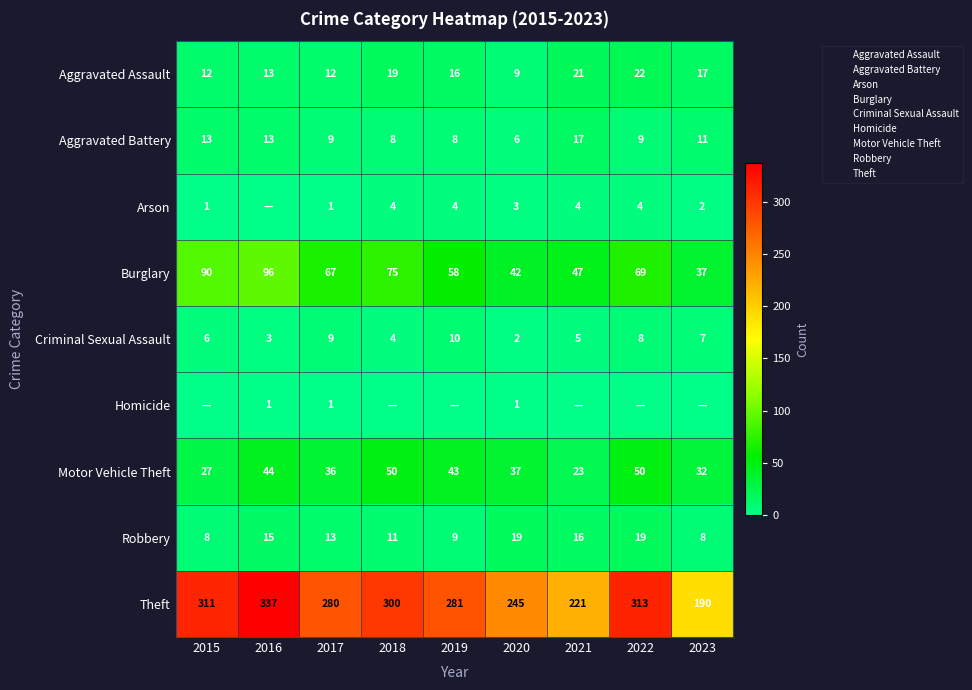

At which label does Arson first exceed 3?

2018